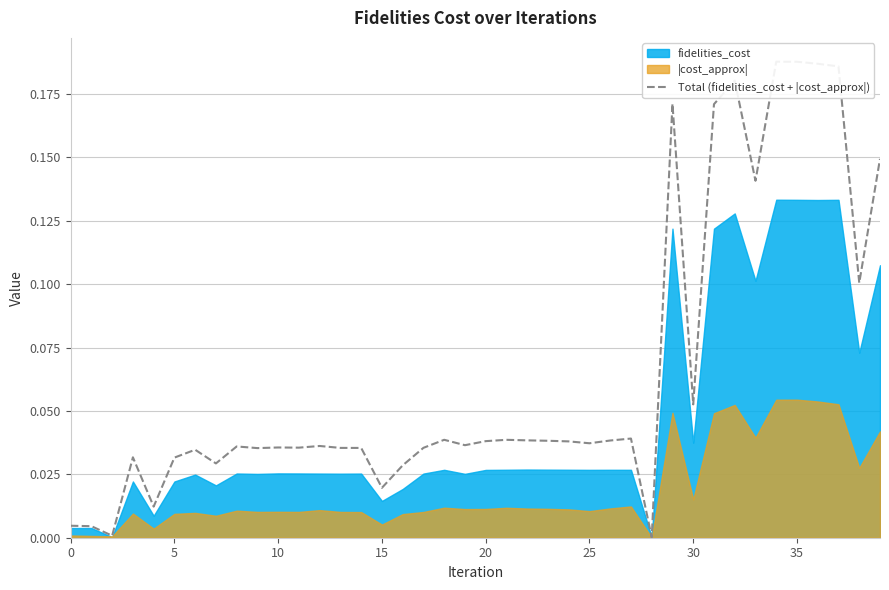

What is the change in value from 25 to 38?

+0.1